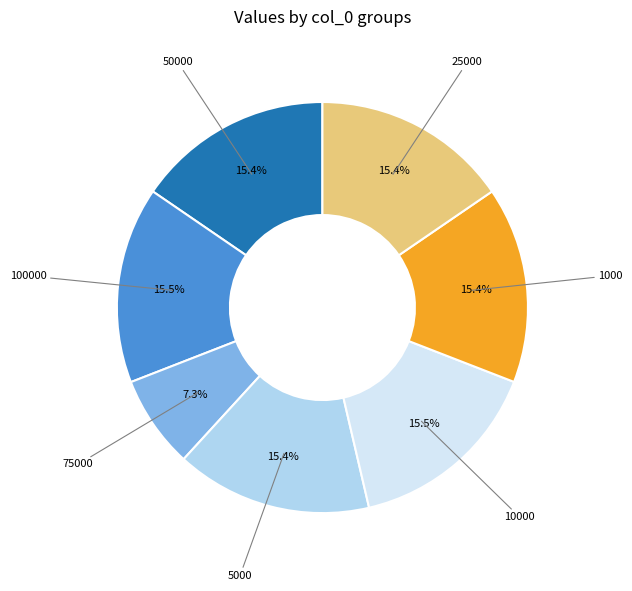

Count the number of slices in the pie.

7